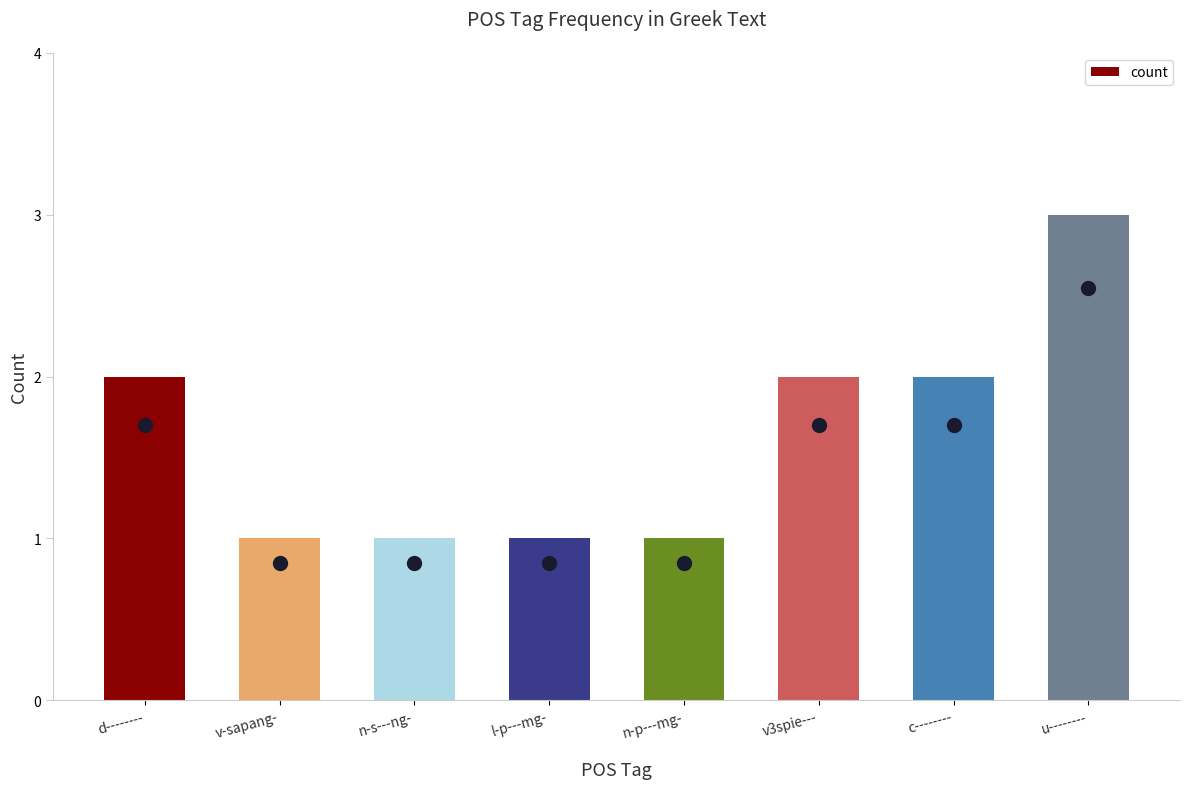

How many distinct data groups are displayed?

1